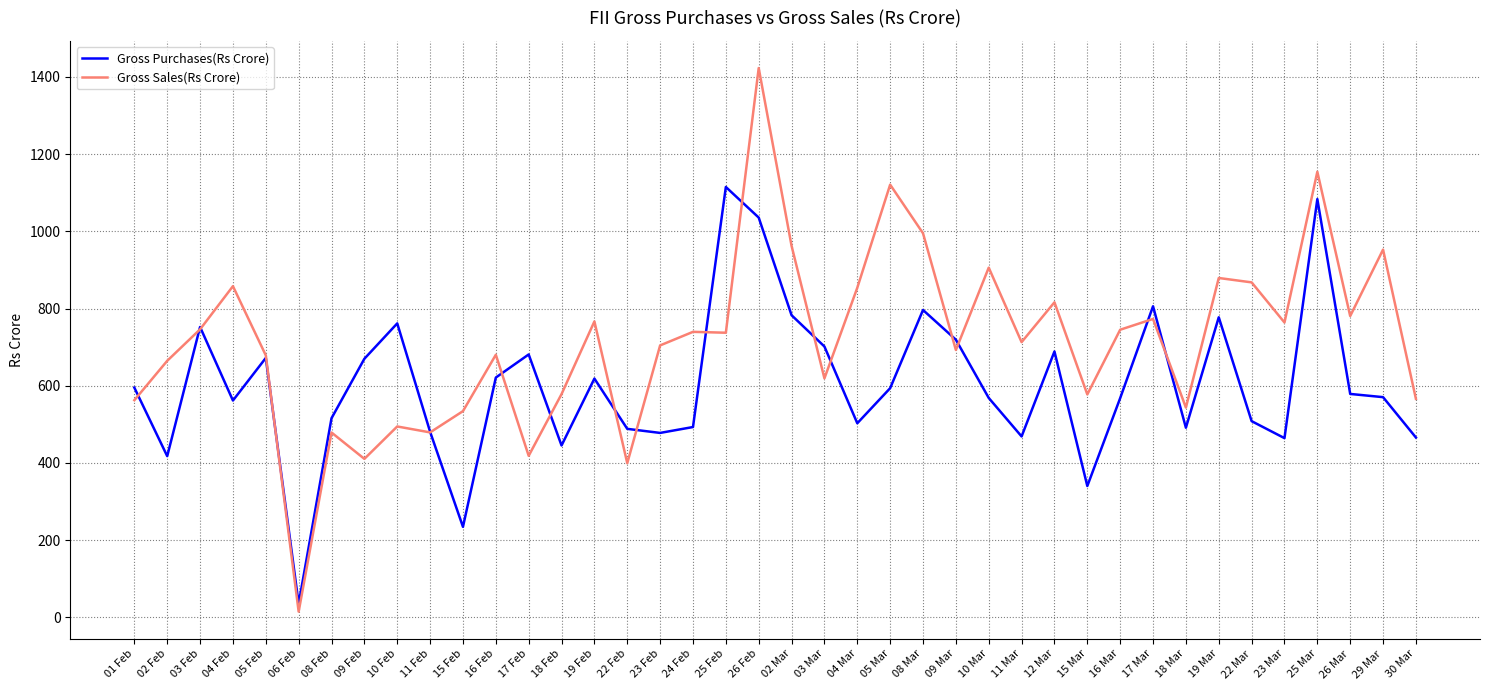

At which label does Gross Sales(Rs Crore) reach its peak?

26 Feb